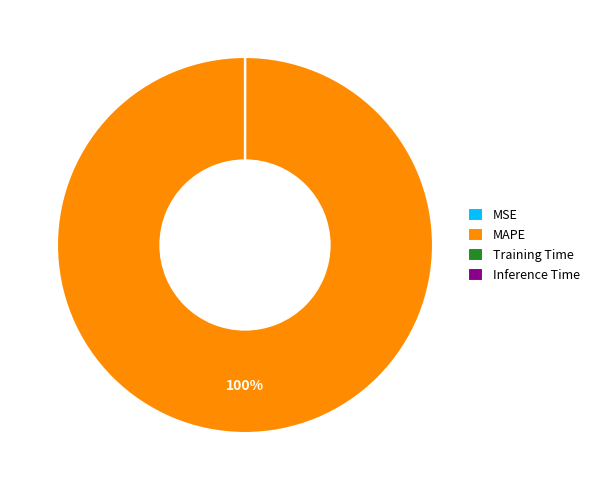

Does any single category account for the majority?

Yes